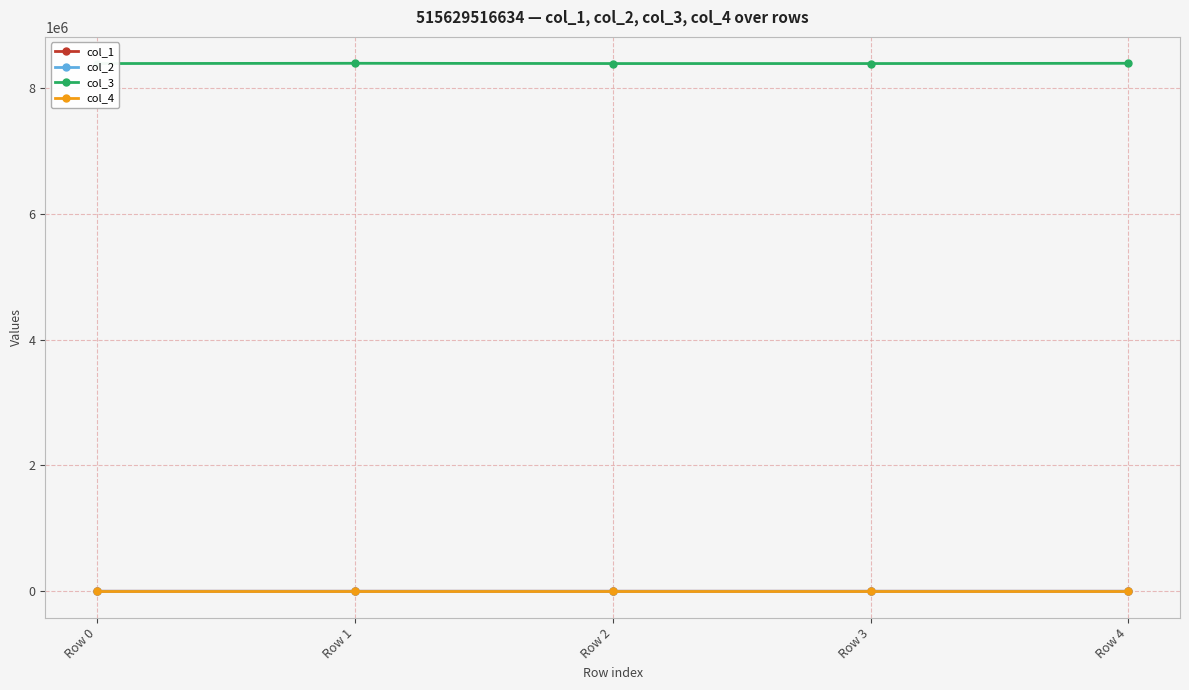

What is the total value across all series at Row 3?

8388782.1